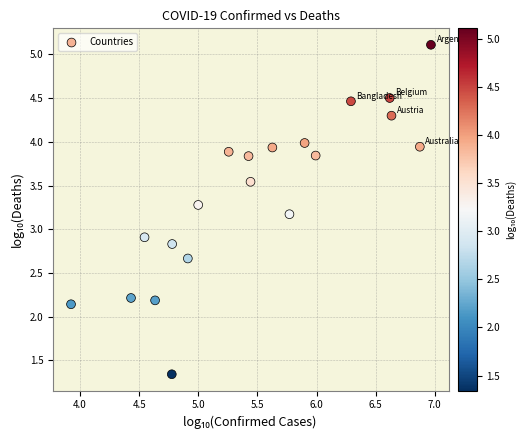

What Y value in the scatter plot is closest to 3?

2.9